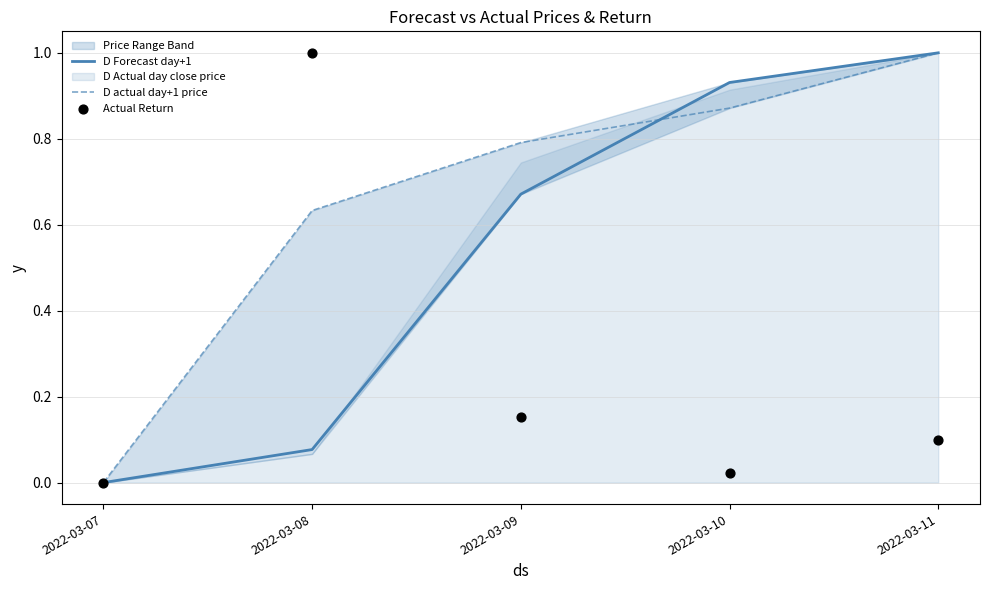

At how many categories does at least one series exceed 0?

4